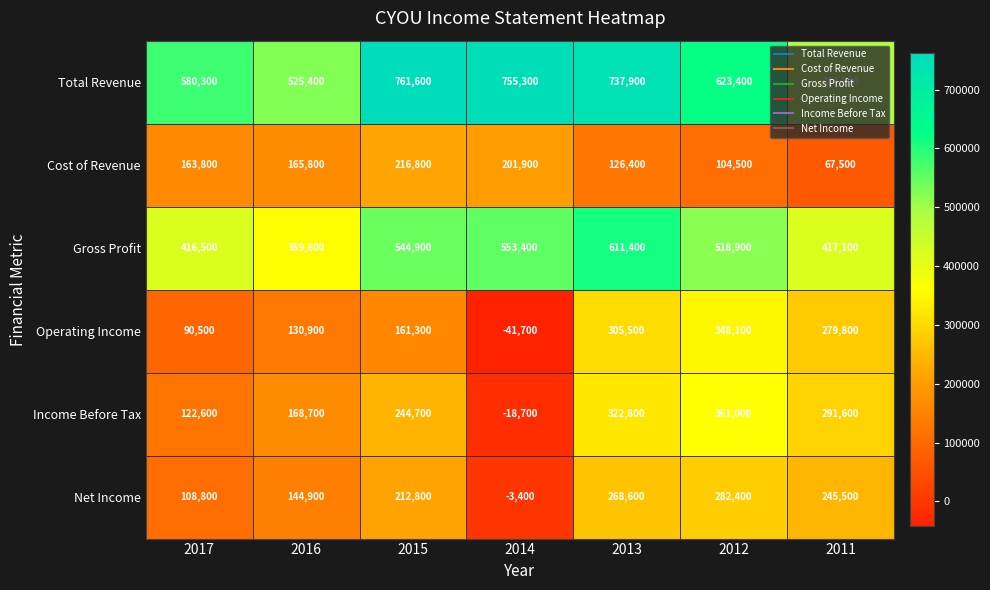

True or false: Operating Income has a value of 158120 at 2011.

False